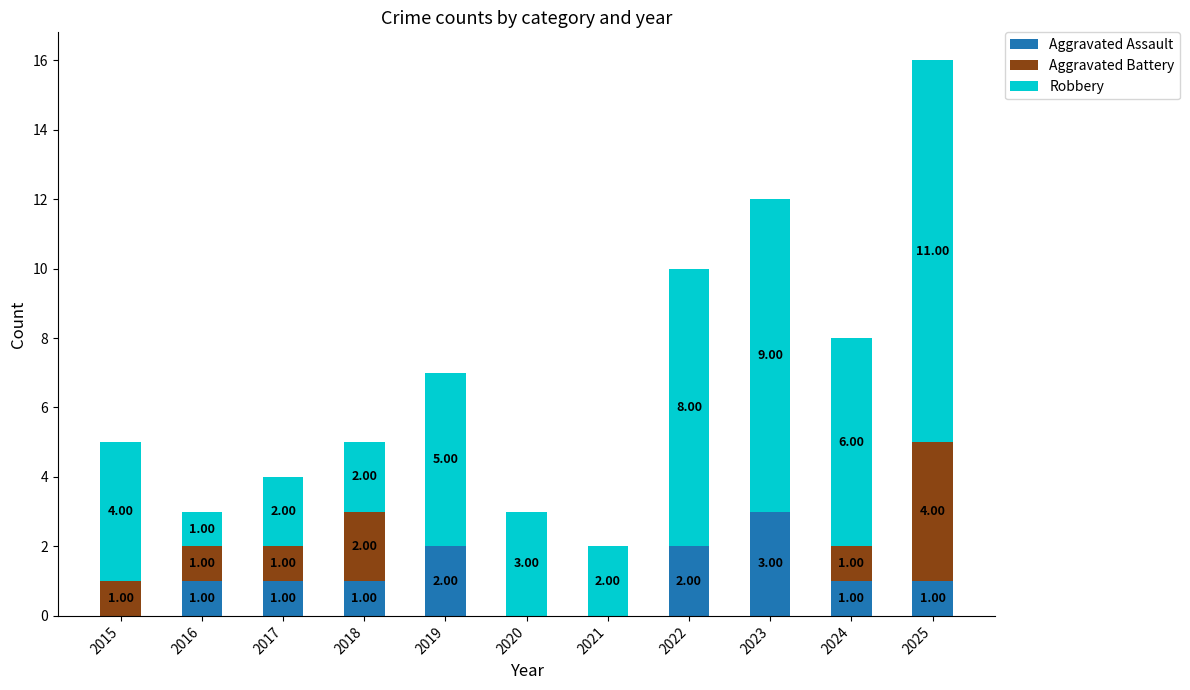

What is the total value across all series at 2023?

12